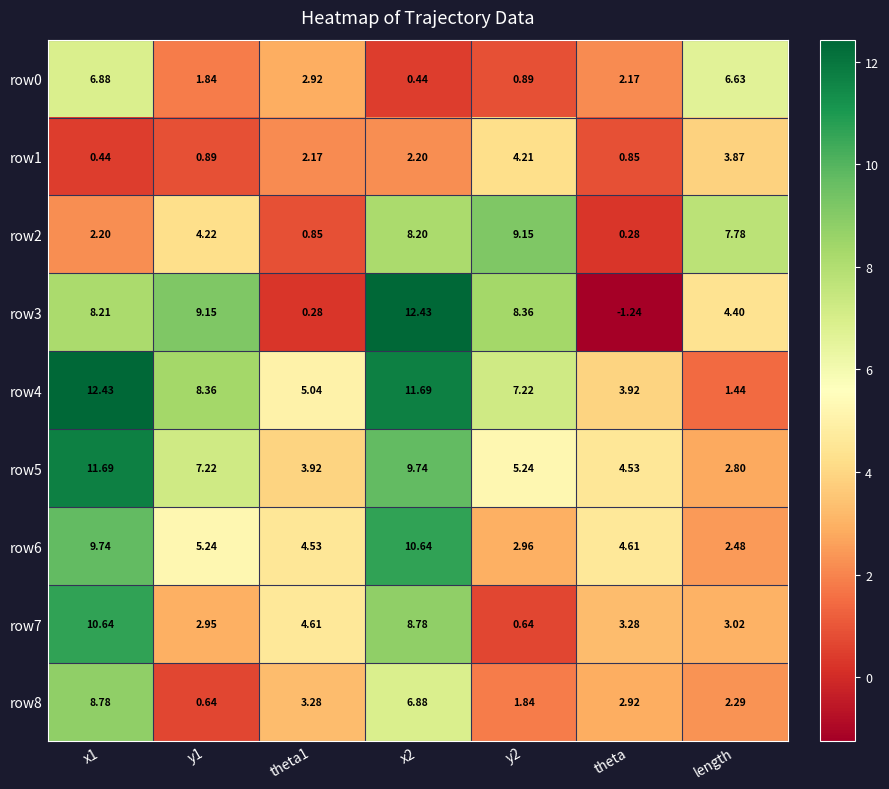

At which label is row3 closest to 5?

length